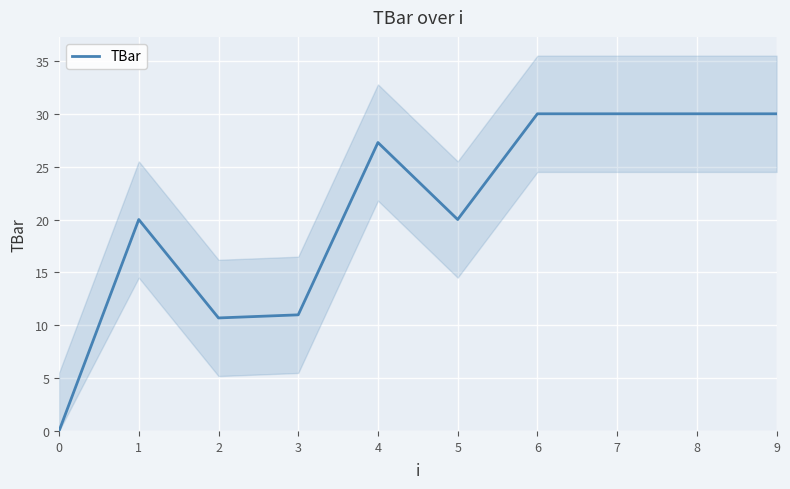

What is the maximum value for TBar?

30.0